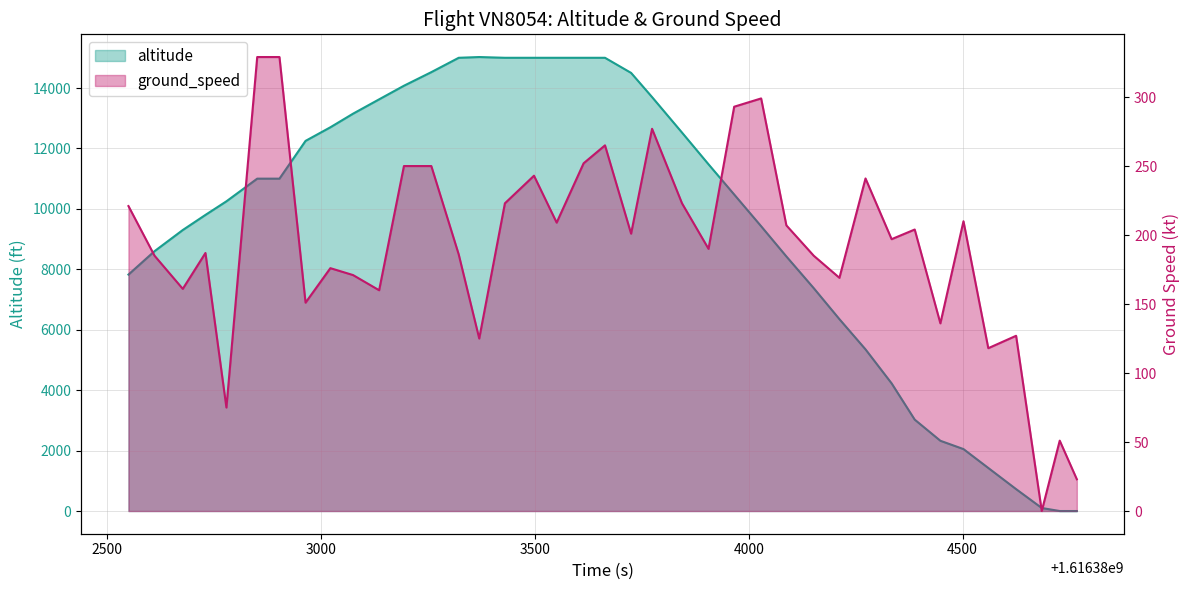

Which series has the largest total across all categories?

altitude